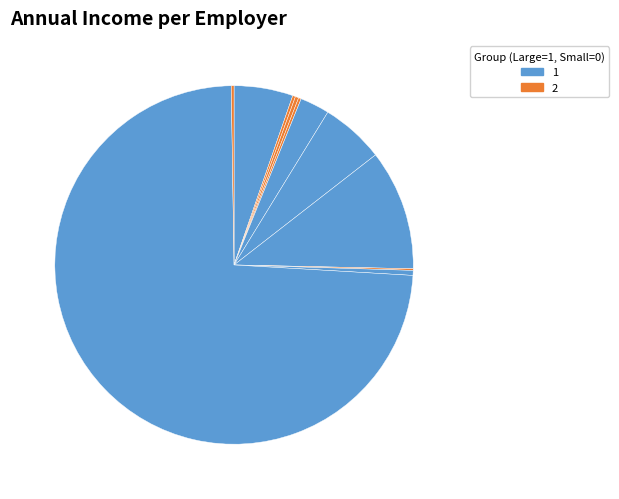

How many slices are in this pie chart?

11